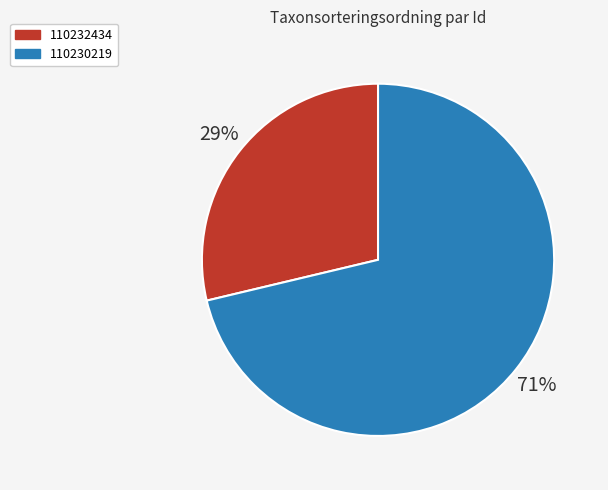

How many slices are in this pie chart?

2